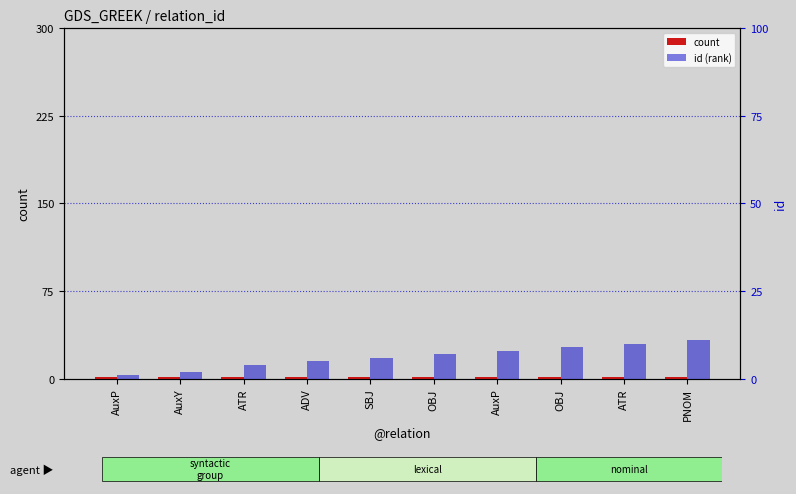

Reading left to right, what are all the values shown in this chart?

count: AuxP=1	AuxY=1	ATR=1	ADV=1	SBJ=1	OBJ=1	AuxP=1	OBJ=1	ATR=1	PNOM=1
id (rank): AuxP=1	AuxY=2	ATR=4	ADV=5	SBJ=6	OBJ=7	AuxP=8	OBJ=9	ATR=10	PNOM=11